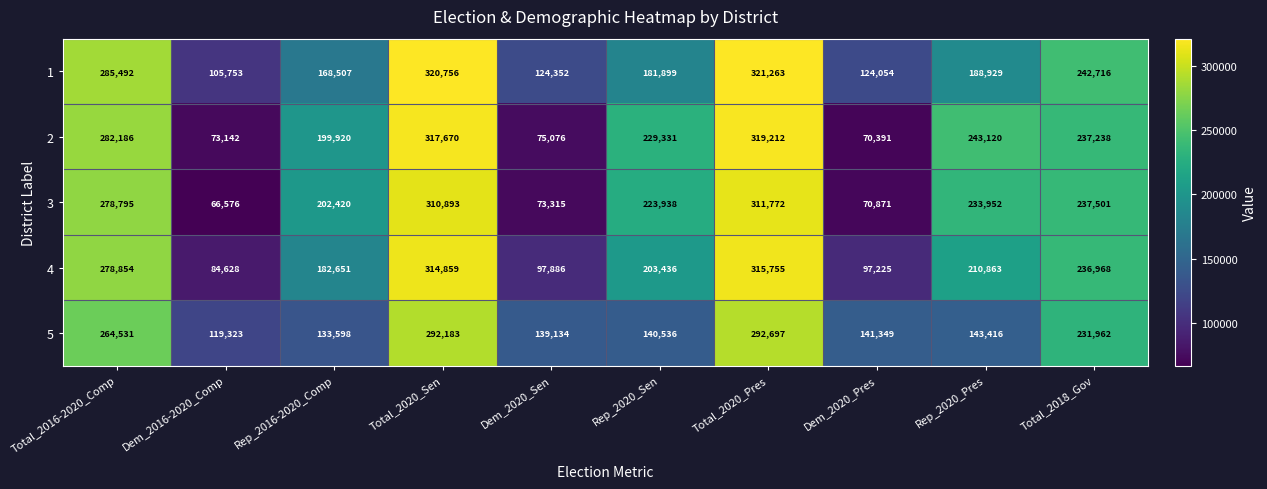

What is the difference between the 1 values at Dem_2016-2020_Comp and Total_2020_Sen?

215003